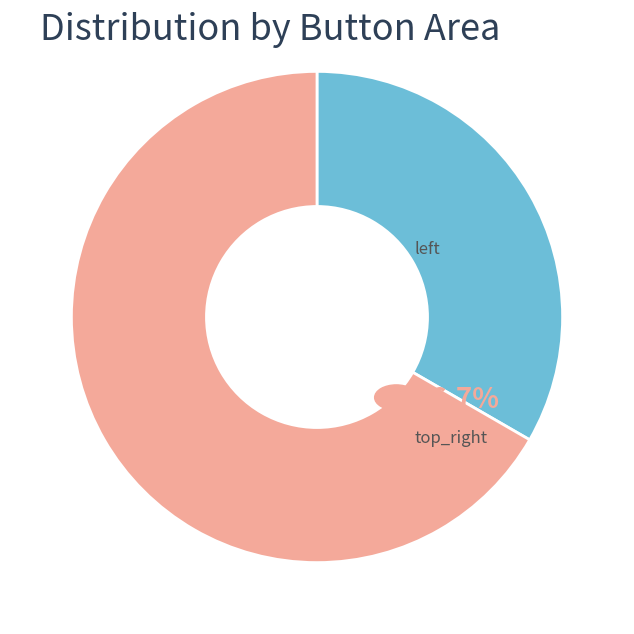

Is there a majority slice in this chart?

Yes